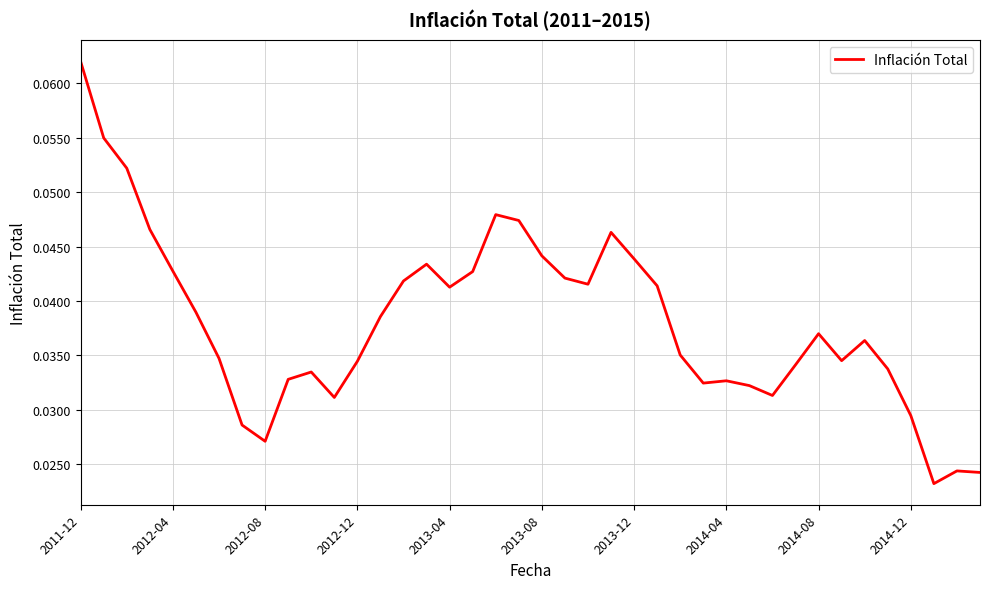

Which category has the highest value across all series?

2011-12